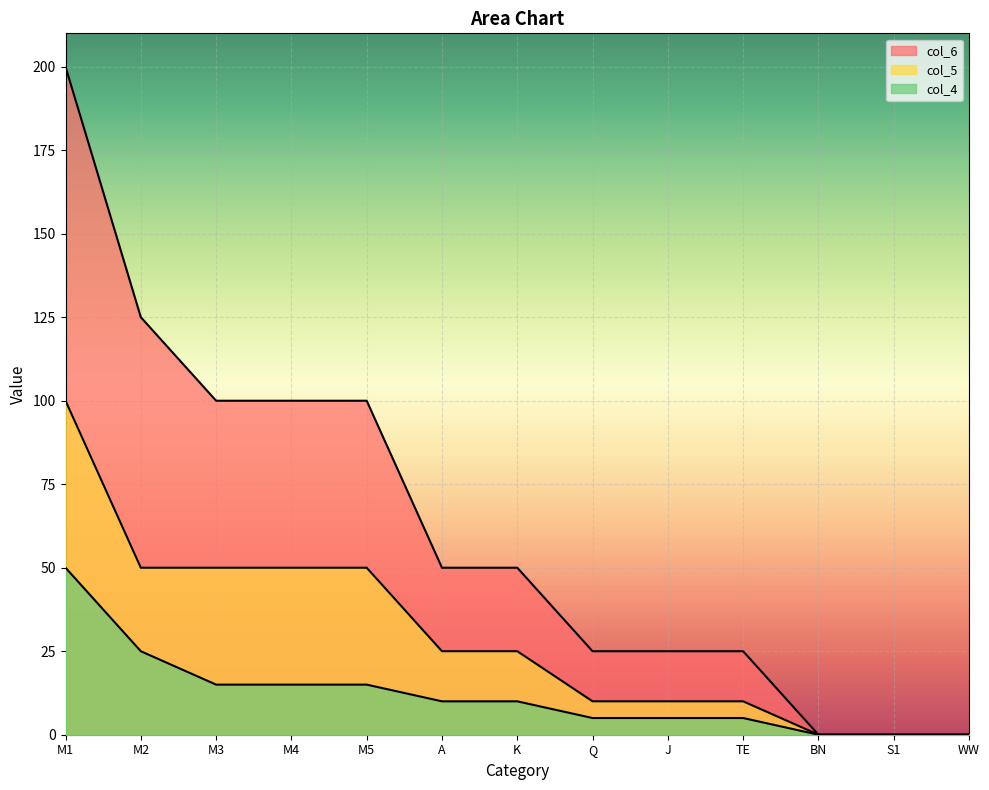

Rank the series at M2 from lowest to highest value.

col_4, col_5, col_6